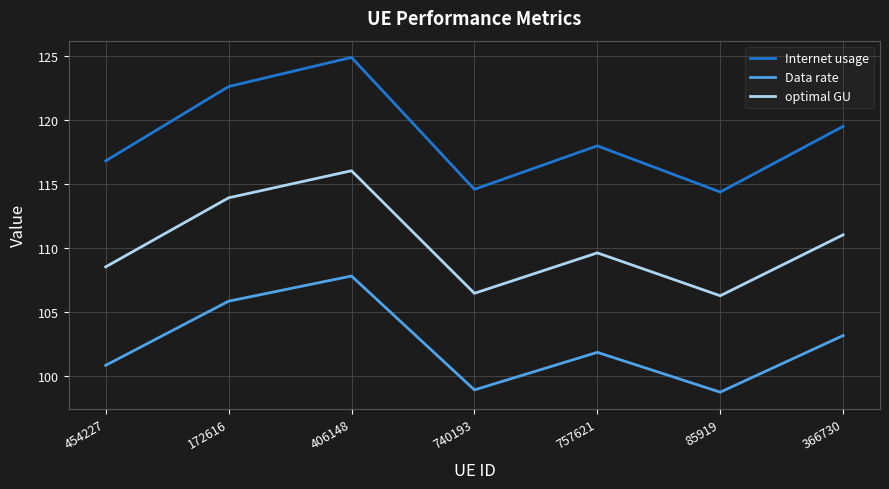

The Data rate series shows 67.7 at 366730. True or false?

False